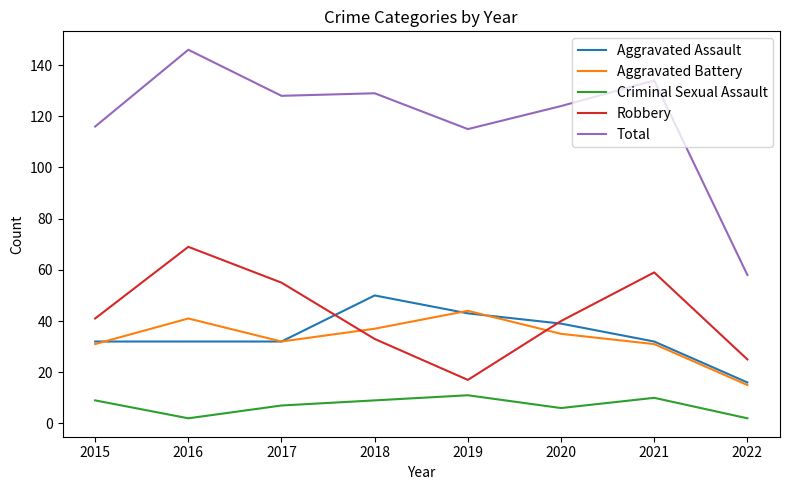

What is the maximum value for Aggravated Battery?

44